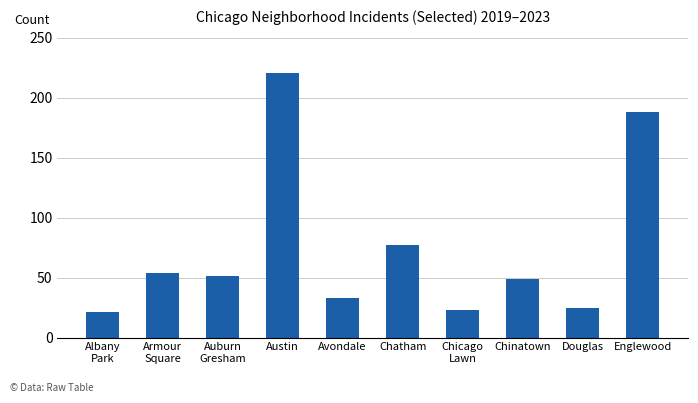

What is the sum of the values at Chicago
Lawn and Chinatown?

72